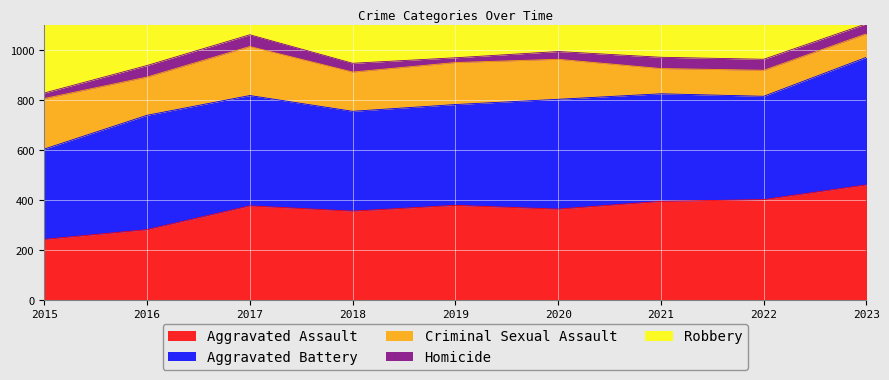

How many distinct data groups are displayed?

5